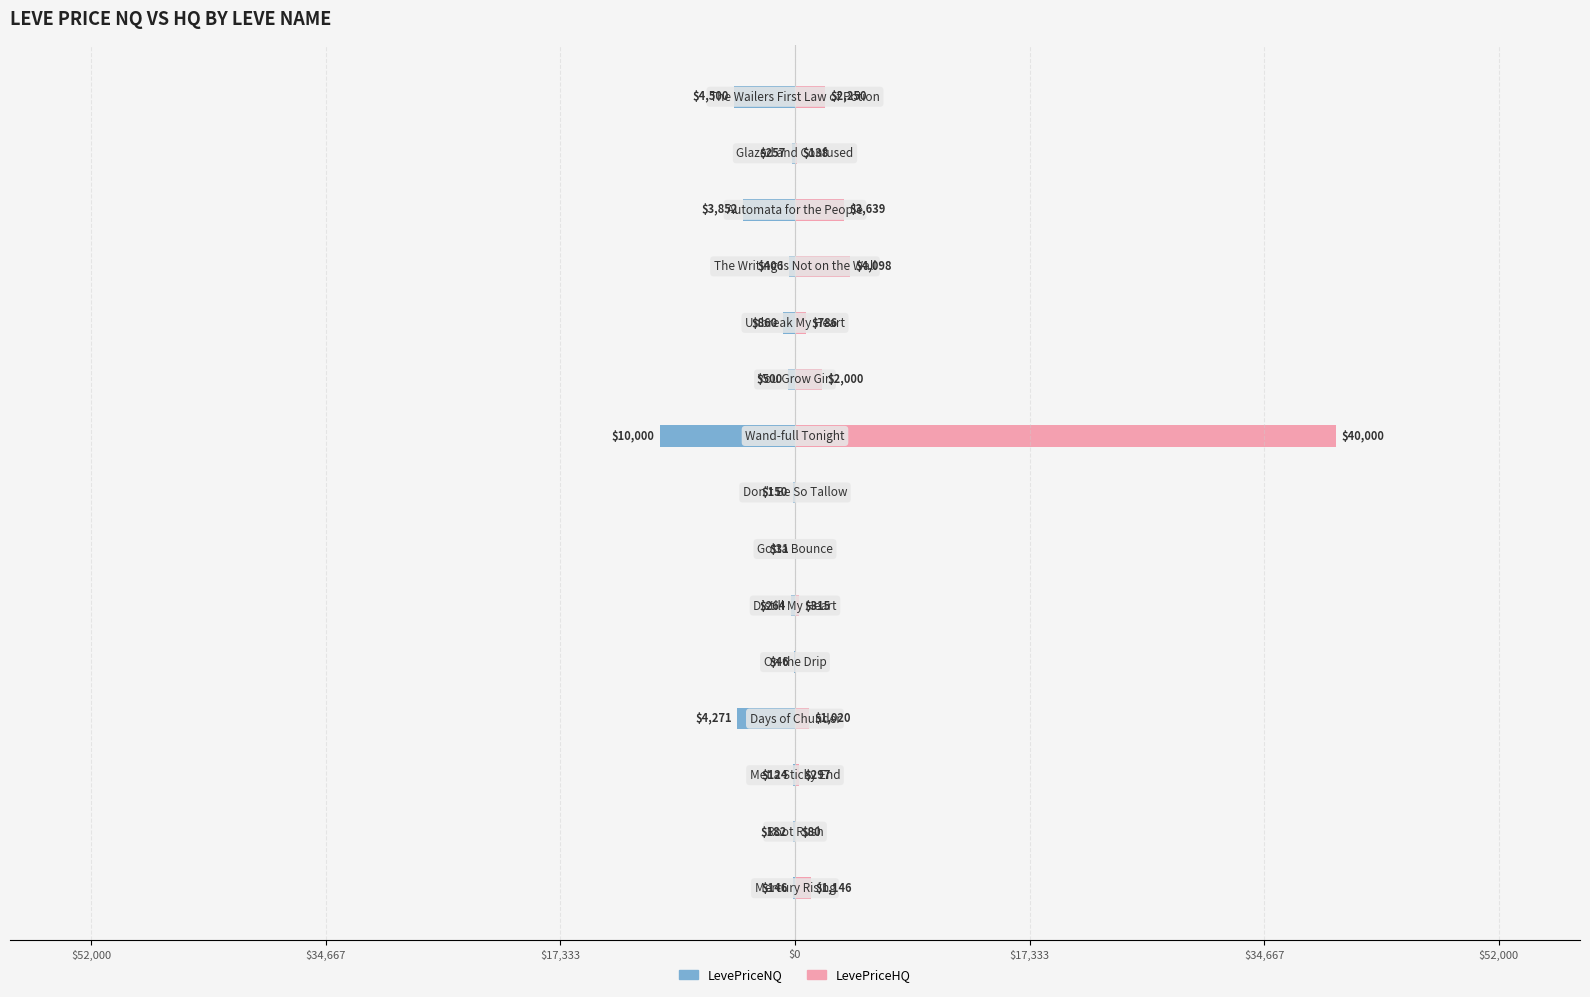

What are all the series names shown in the legend?

LevePriceNQ, LevePriceHQ